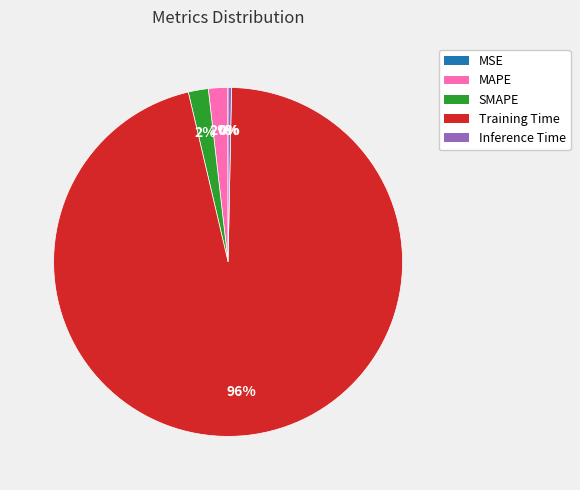

What percentage is the Training Time slice, to the nearest percent?

96%